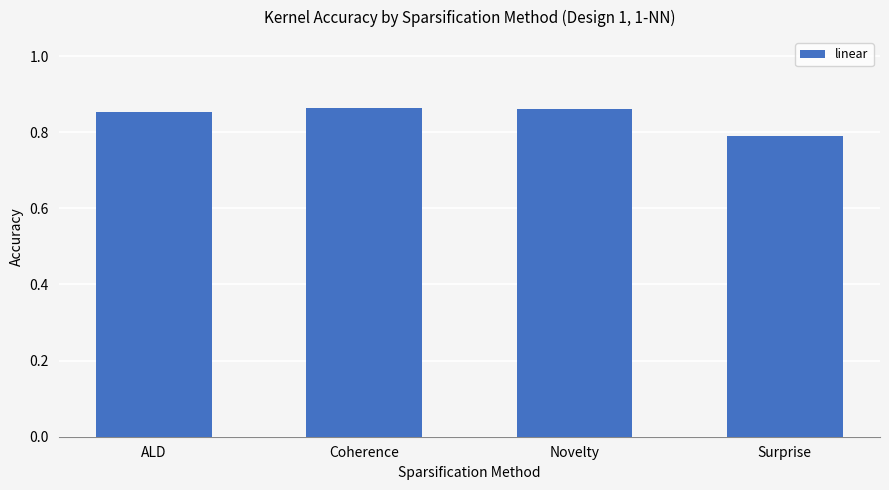

What is the smallest value displayed?

0.8